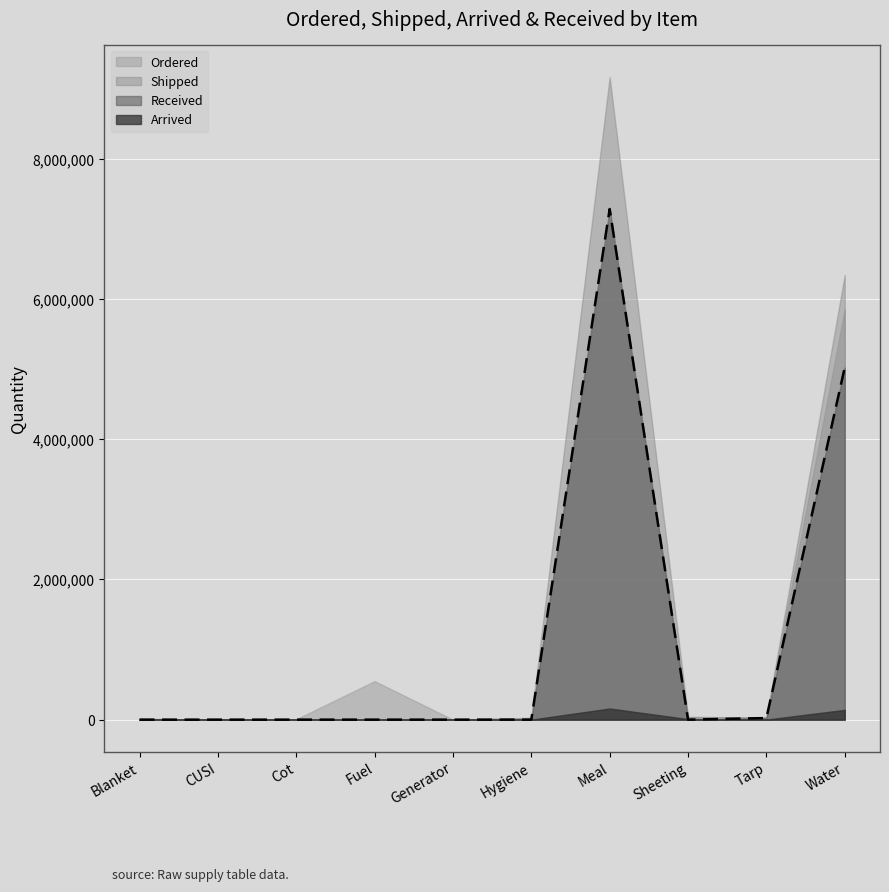

How many interior local valleys does the Arrived series have?

1